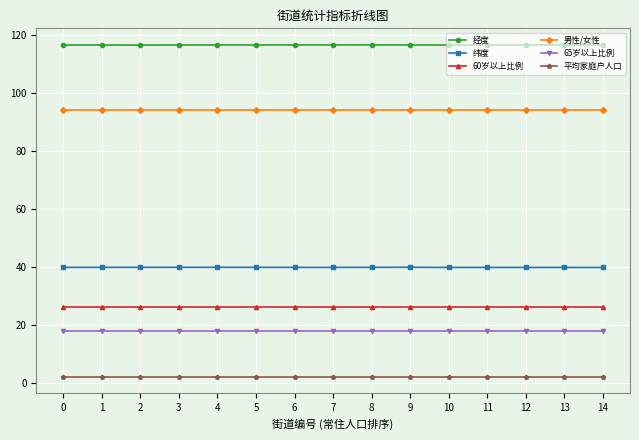

What is the approximate value of 纬度 at 2?

39.9